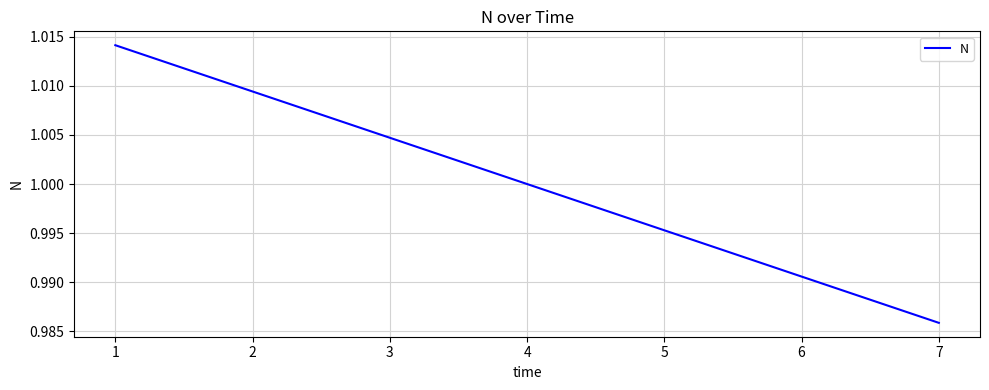

Which label corresponds to the smallest value in the chart?

7